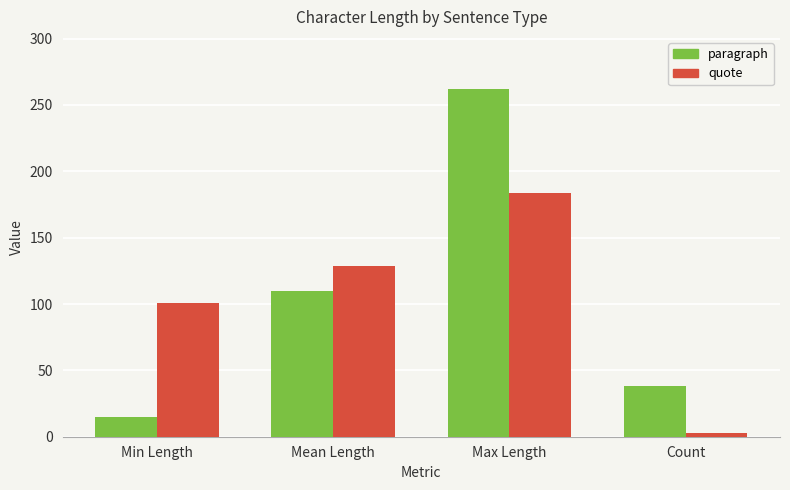

How many series are shown in this chart?

2